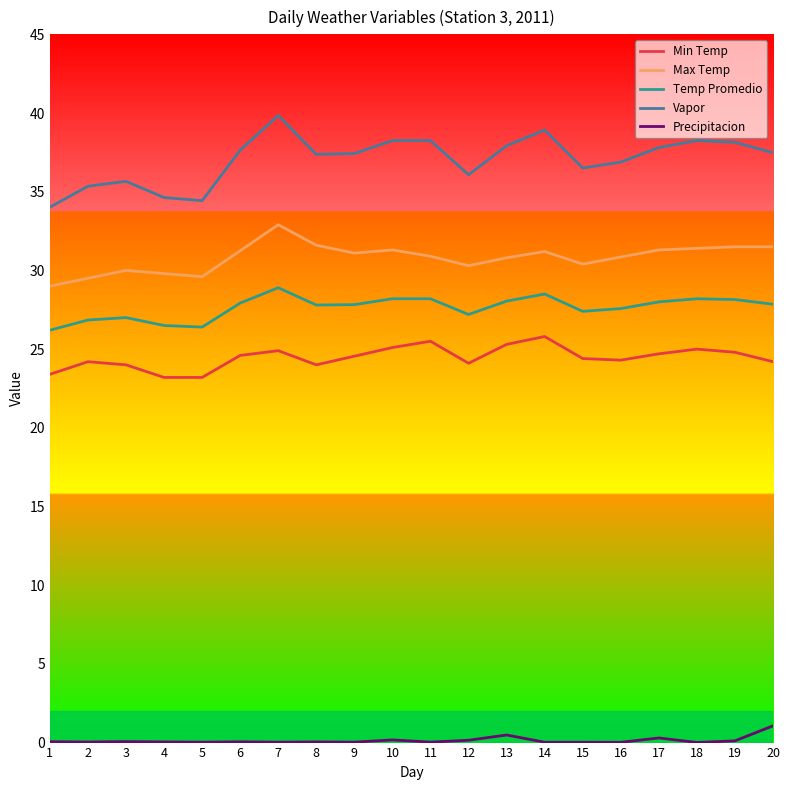

The value of Temp Promedio at 11 is 15.6. True or false?

False